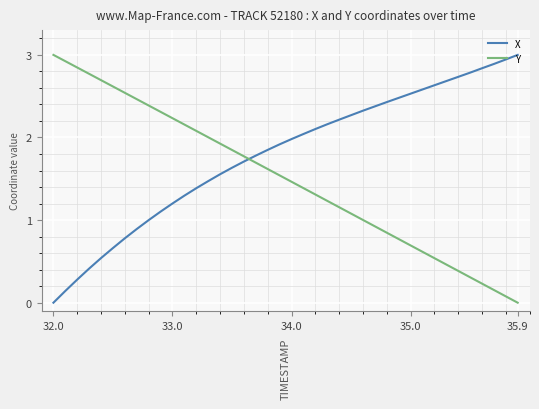

What is the maximum value shown in the chart?

3.0